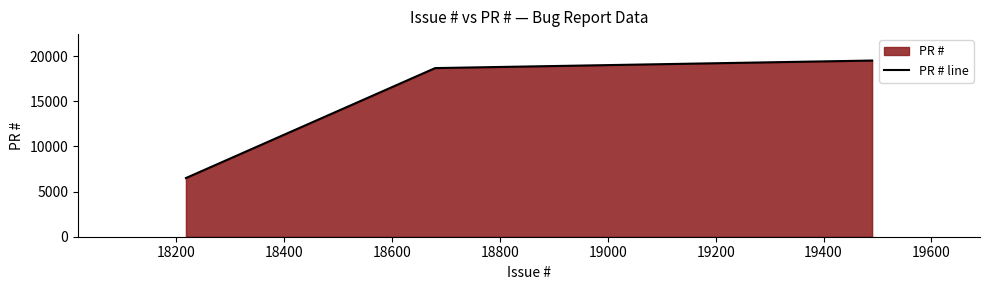

What is the sum of all values?

44701